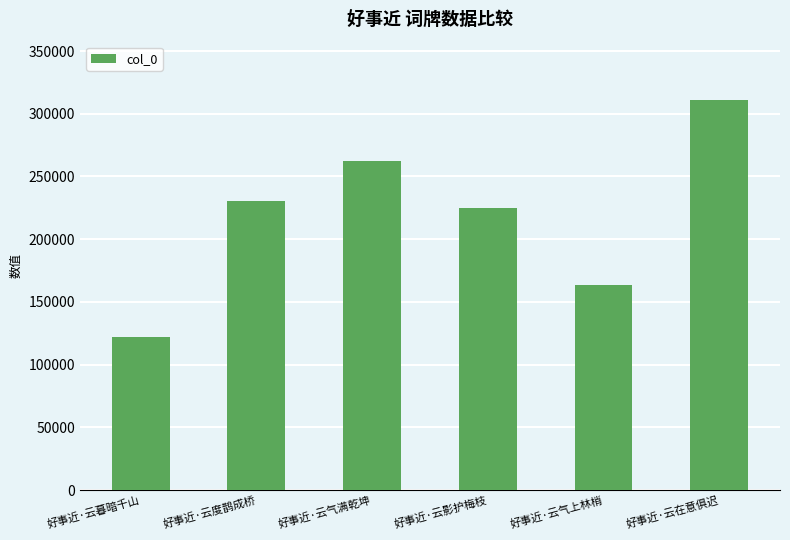

What is the smallest value displayed?

122023